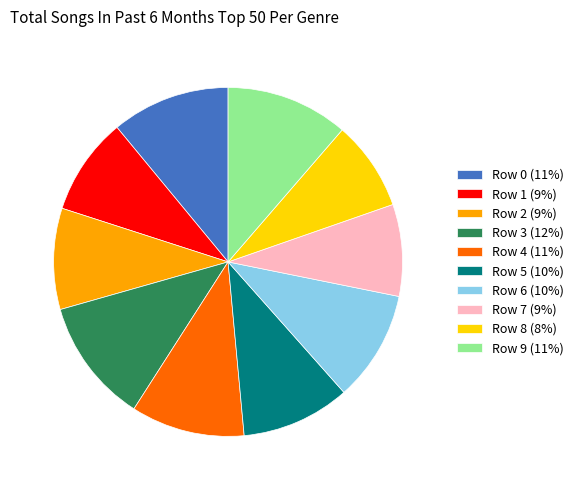

True or false: Row 5 accounts for 2% of the total.

False